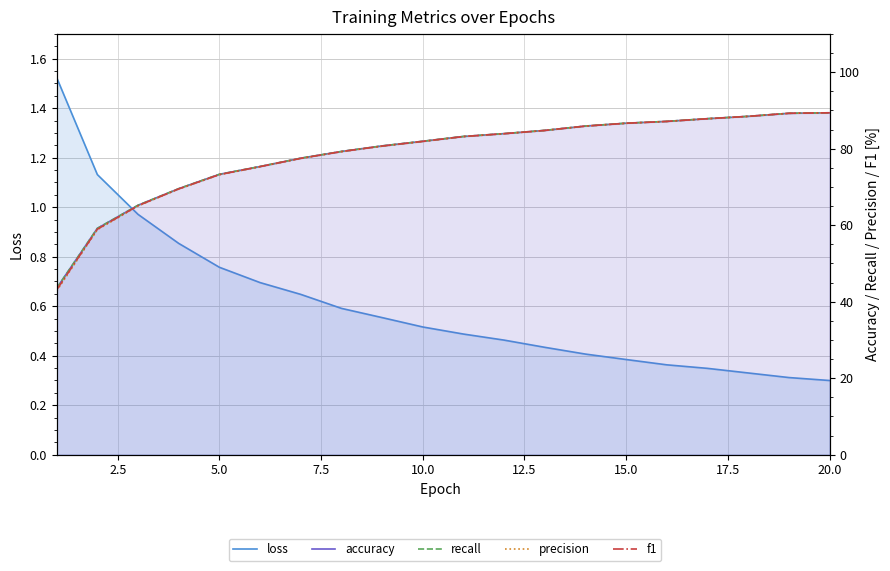

What is the difference between the accuracy values at 10.0 and 7.5?

3.8